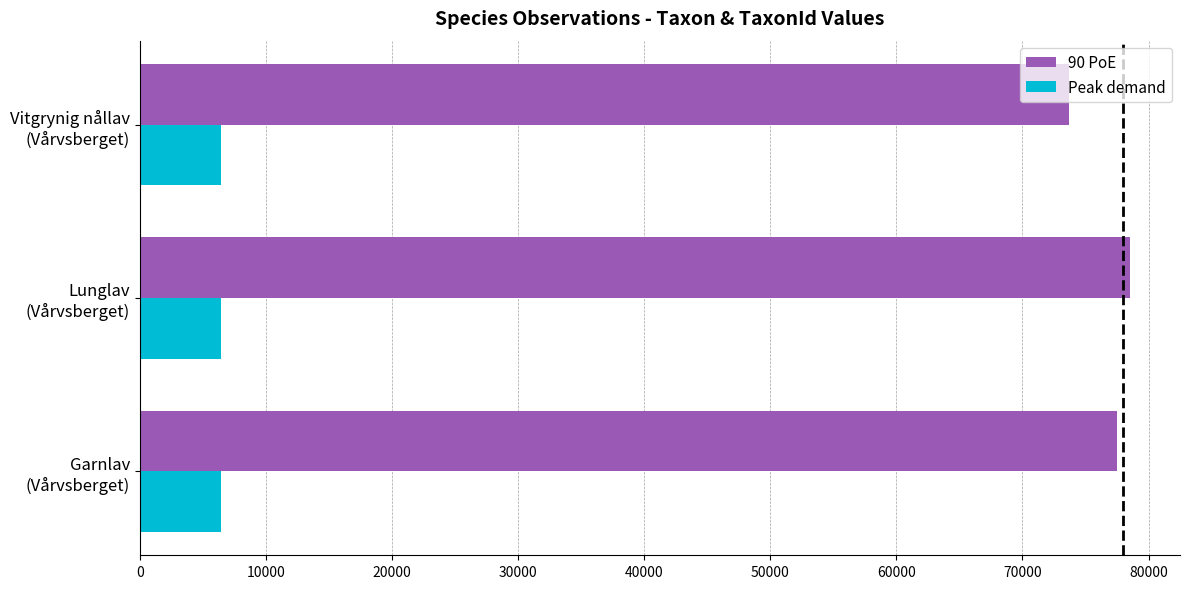

Rank the series by their average value, from highest to lowest.

90 PoE, Peak demand